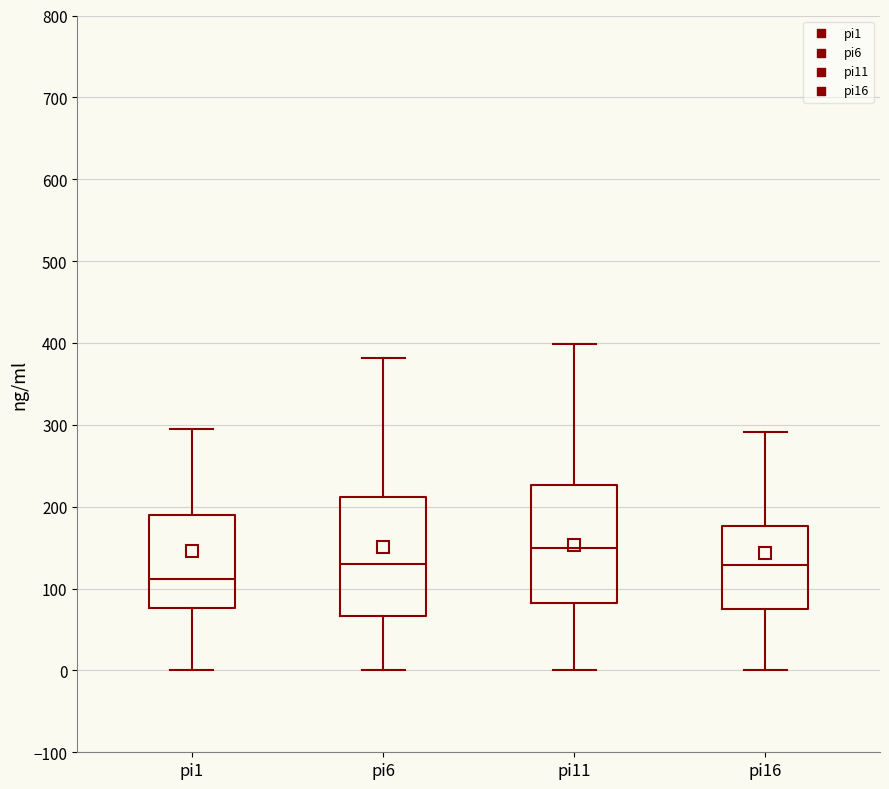

Reading left to right, read every box against the y-axis: the position of its median line, the range the box covers, and the ends of its whiskers. The values are not printed on the chart, so give them approximately, as read against the axis.

pi1: median 110, box 80 to 190, whiskers 0 to 300
pi6: median 130, box 70 to 210, whiskers 0 to 380
pi11: median 150, box 80 to 230, whiskers 0 to 400
pi16: median 130, box 70 to 180, whiskers 0 to 290